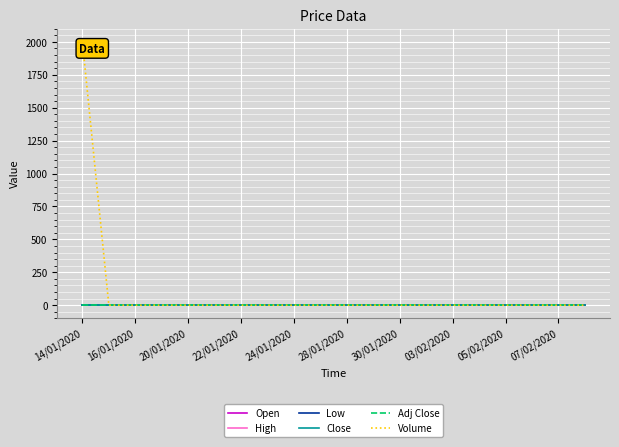

Reading left to right, extract all data points from this chart.

Open: 1	1	1	1	1	1	1	1	1	1	1	1	1	1	1	1	1	1	1	1
High: 1	1	1	1	1	1	1	1	1	1	1	1	1	1	1	1	1	1	1	1
Low: 1	1	1	1	1	1	1	1	1	1	1	1	1	1	1	1	1	1	1	1
Close: 1	1	1	1	1	1	1	1	1	1	1	1	1	1	1	1	1	1	1	1
Adj Close: 1	1	1	1	1	1	1	1	1	1	1	1	1	1	1	1	1	1	1	1
Volume: 2000	0	0	0	0	0	0	0	0	0	0	0	0	0	0	0	0	0	0	0